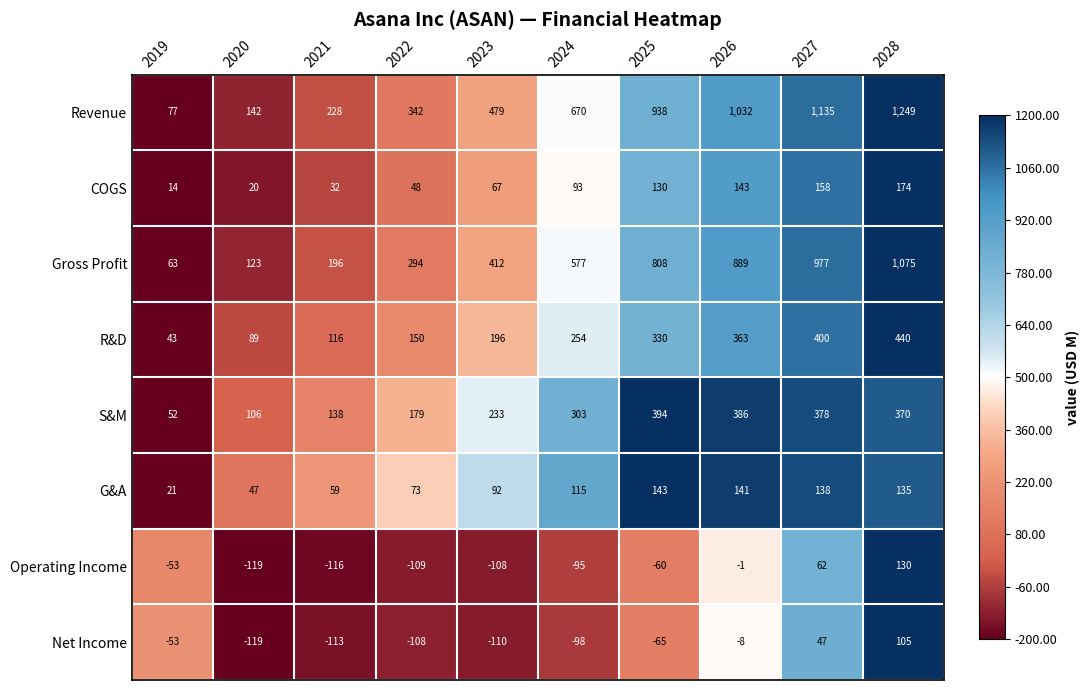

Between 2020 and 2026, which series saw the biggest shift?

Revenue